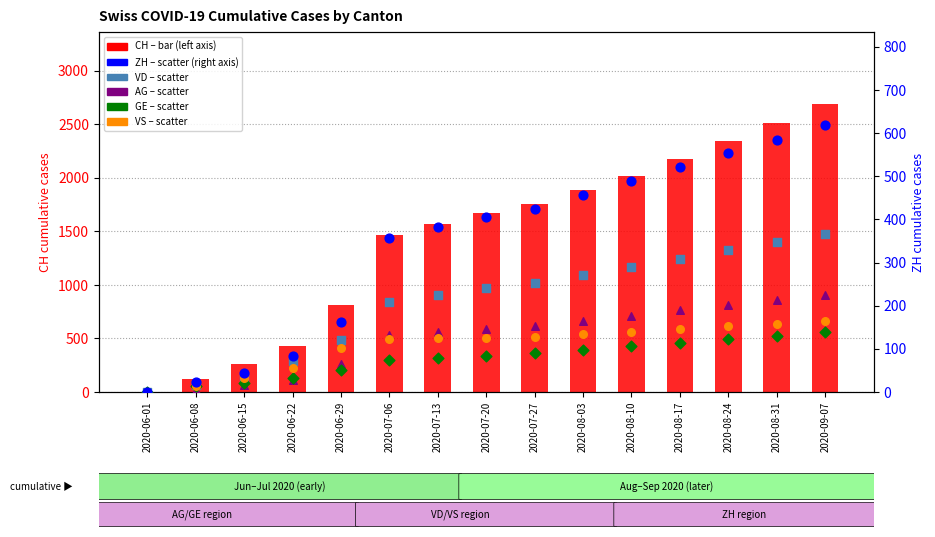

Is the value of VD (total) at 2020-08-24 greater than the value of CH (total) at 2020-06-29?

No